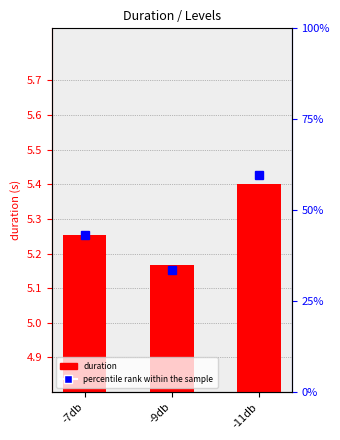

What position from the right is -9db?

2